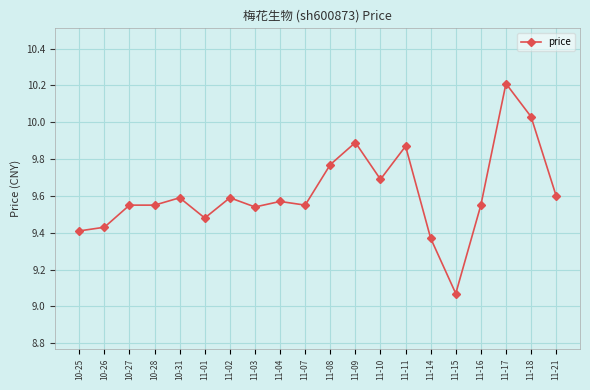

What is the difference between the maximum and second lowest values?

0.8